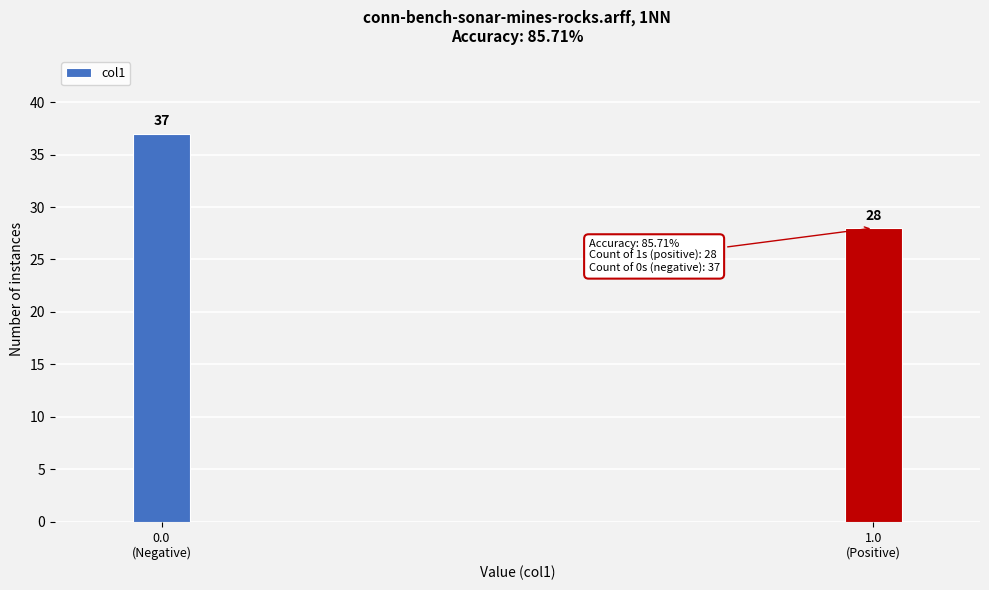

Reading left to right, extract all data points from this chart.

37	28